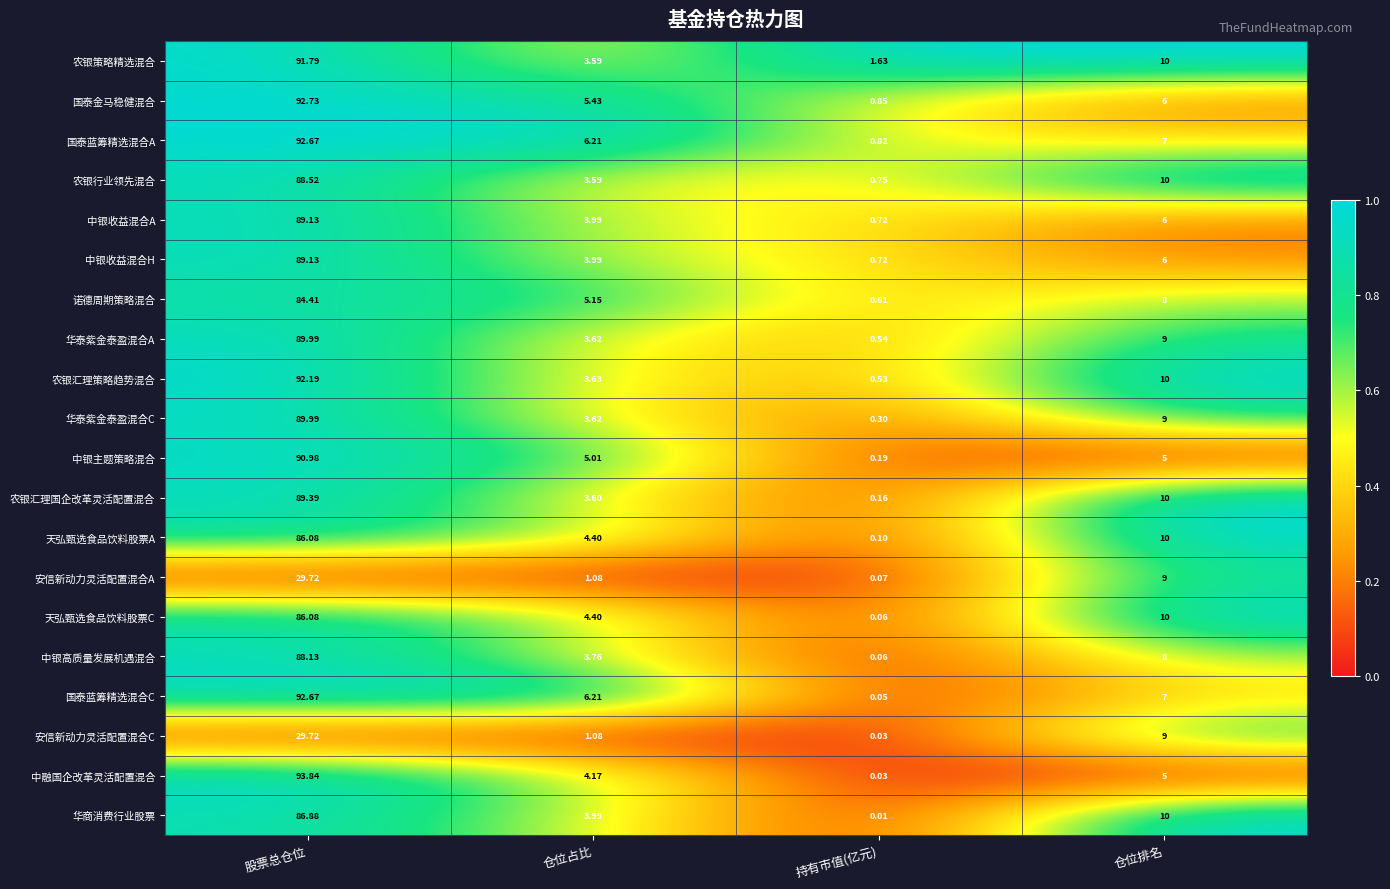

Which series has the largest range (max minus min)?

中融国企改革灵活配置混合